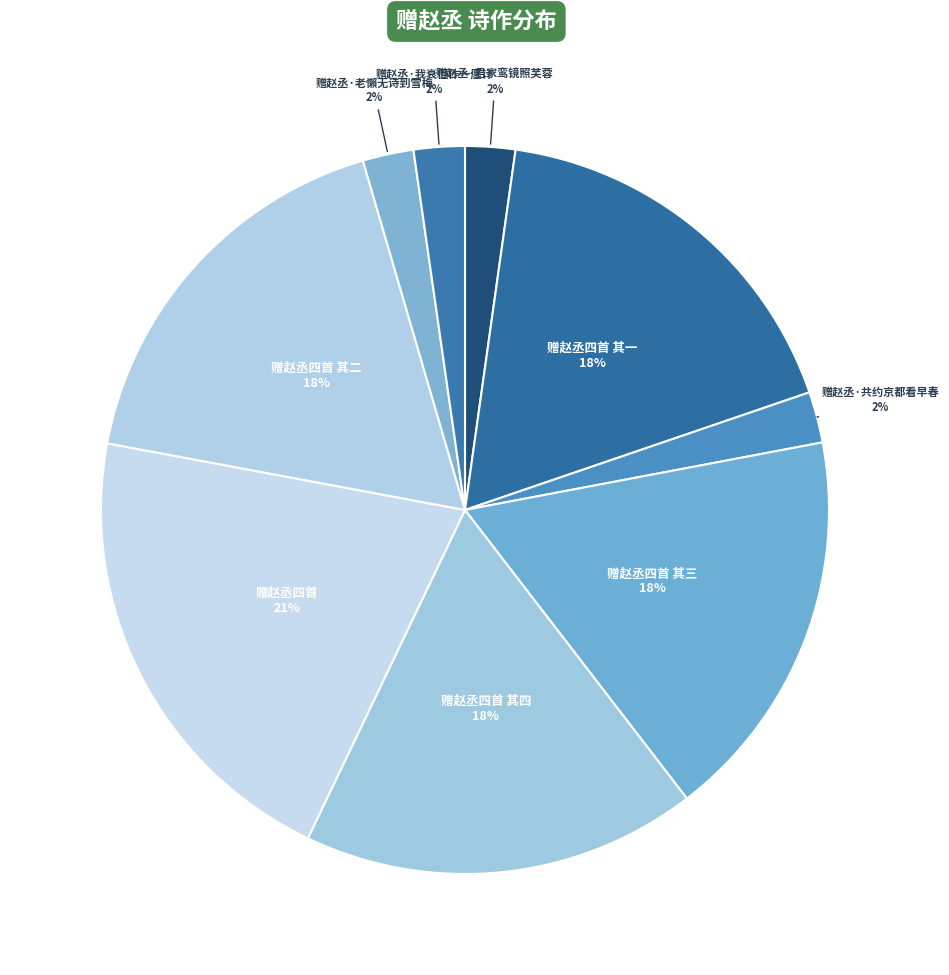

Is there any slice that represents more than half of the pie?

No